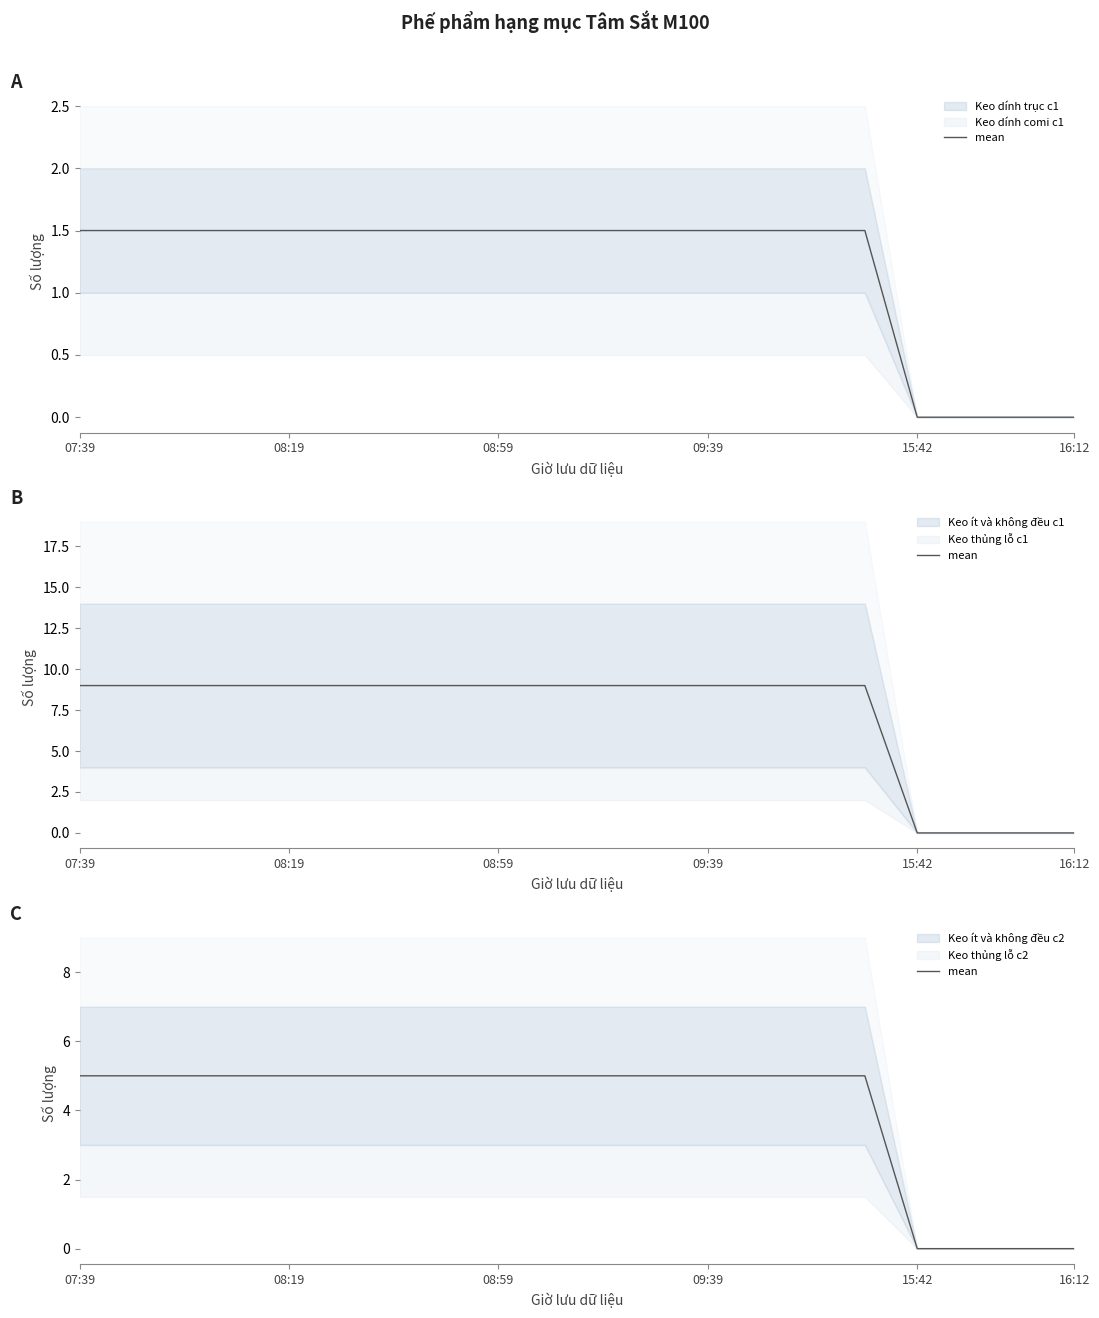

Count the number of categories in the chart.

20